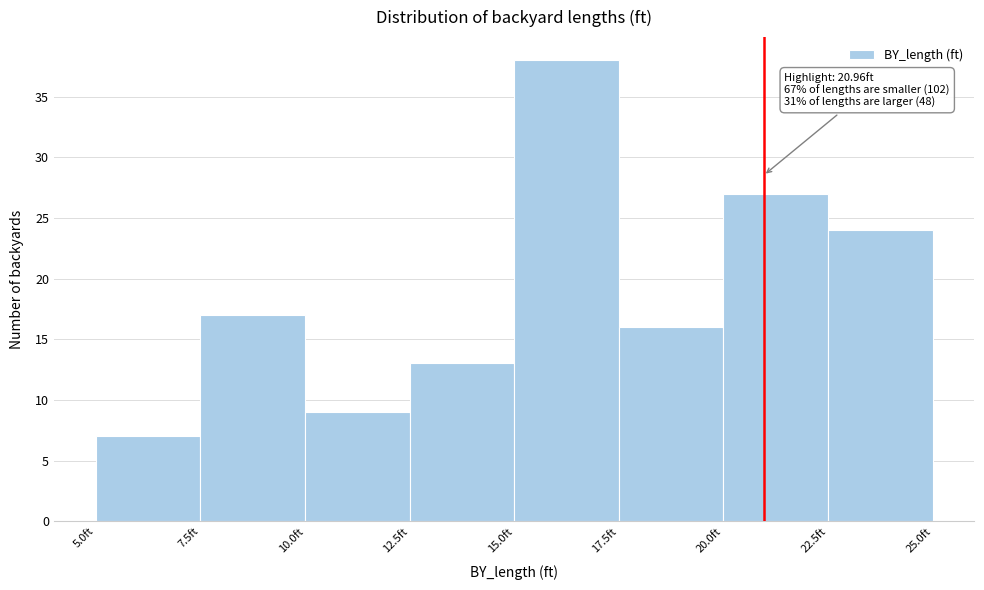

Over which range of the x-axis is the bar tallest?

15.0 to 17.5